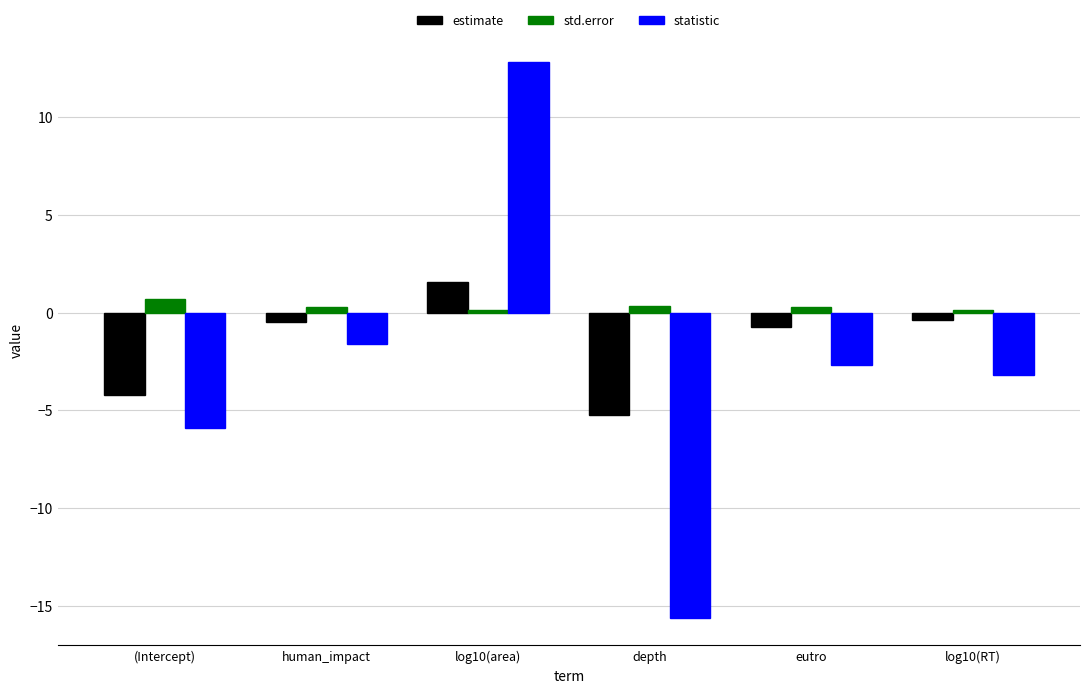

What is the difference between the second highest and second lowest values in the std.error series?

0.2